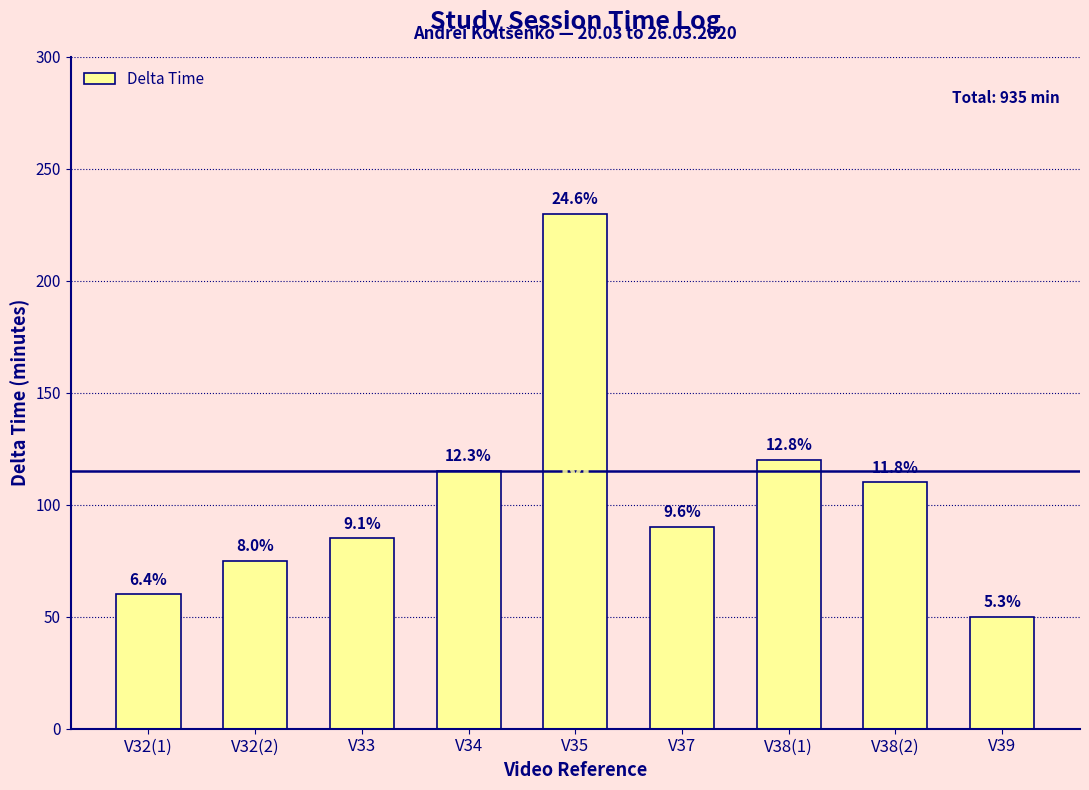

What is the minimum value shown in the chart?

50